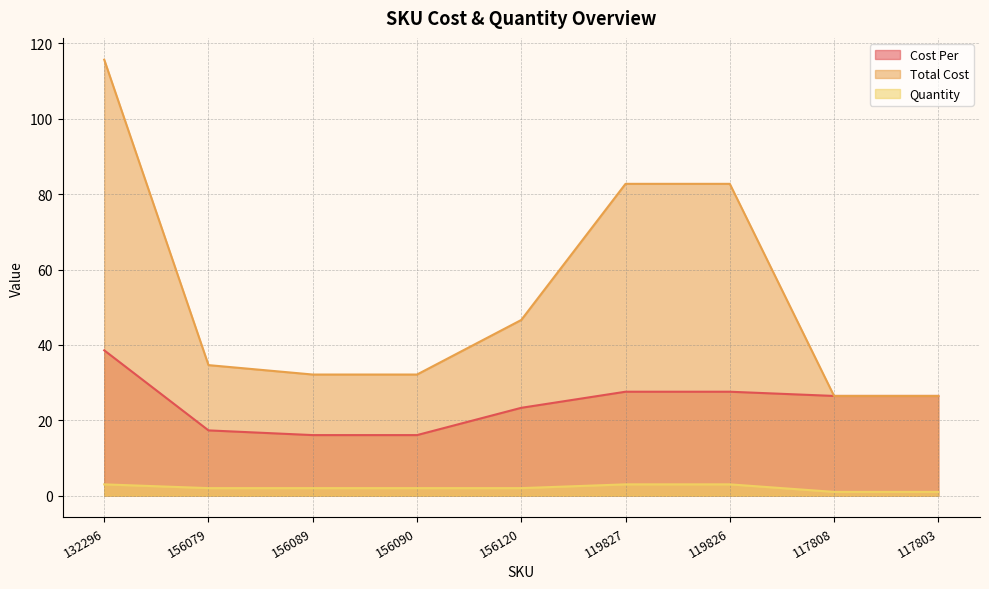

Count the Quantity values in the range 2 to 3.

7